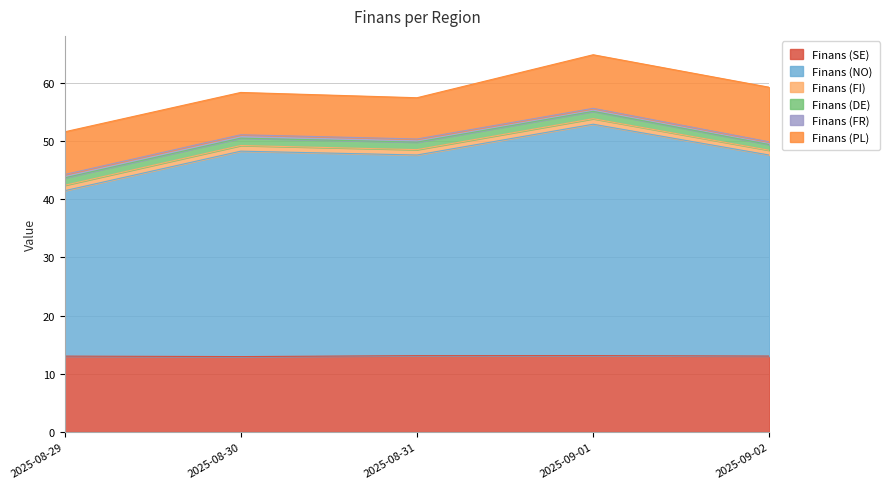

What position from the right is 2025-08-31?

3